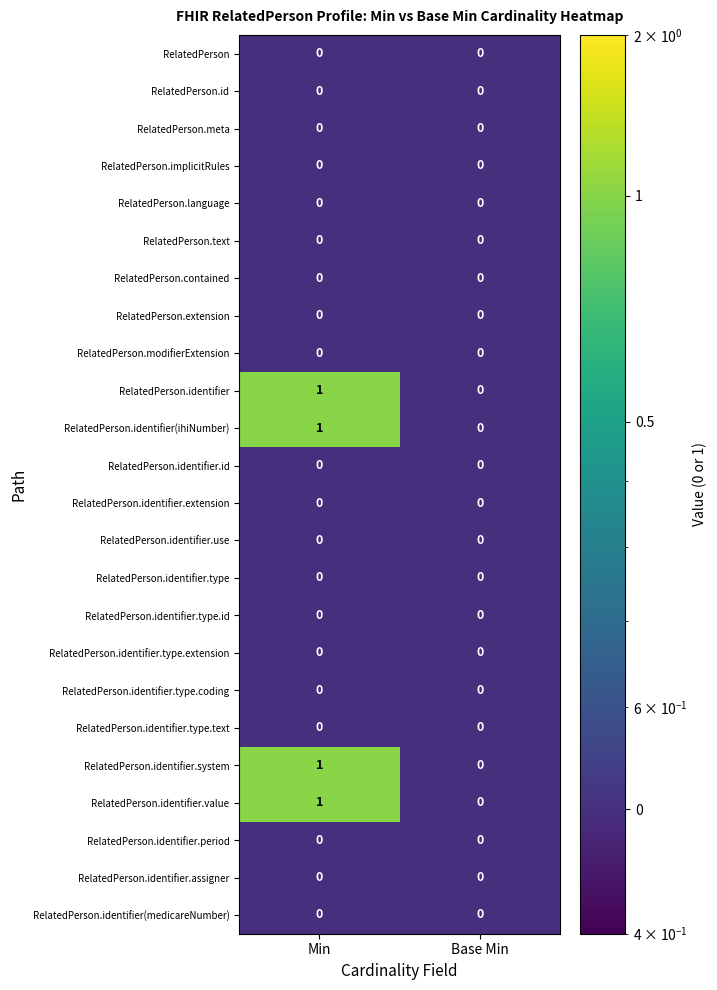

At which category is the sum across all series the highest?

Min